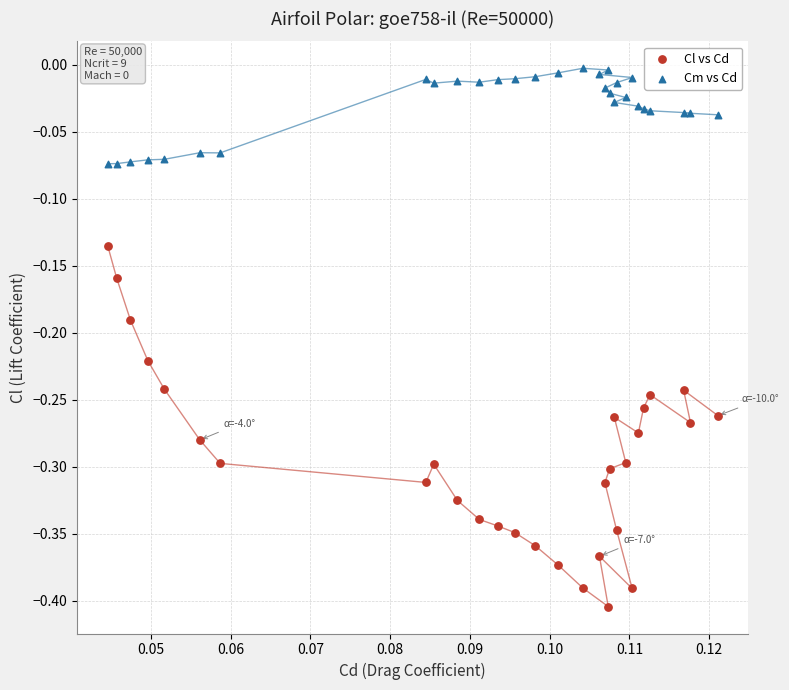

Which series reaches the maximum Y coordinate?

Cm vs Cd